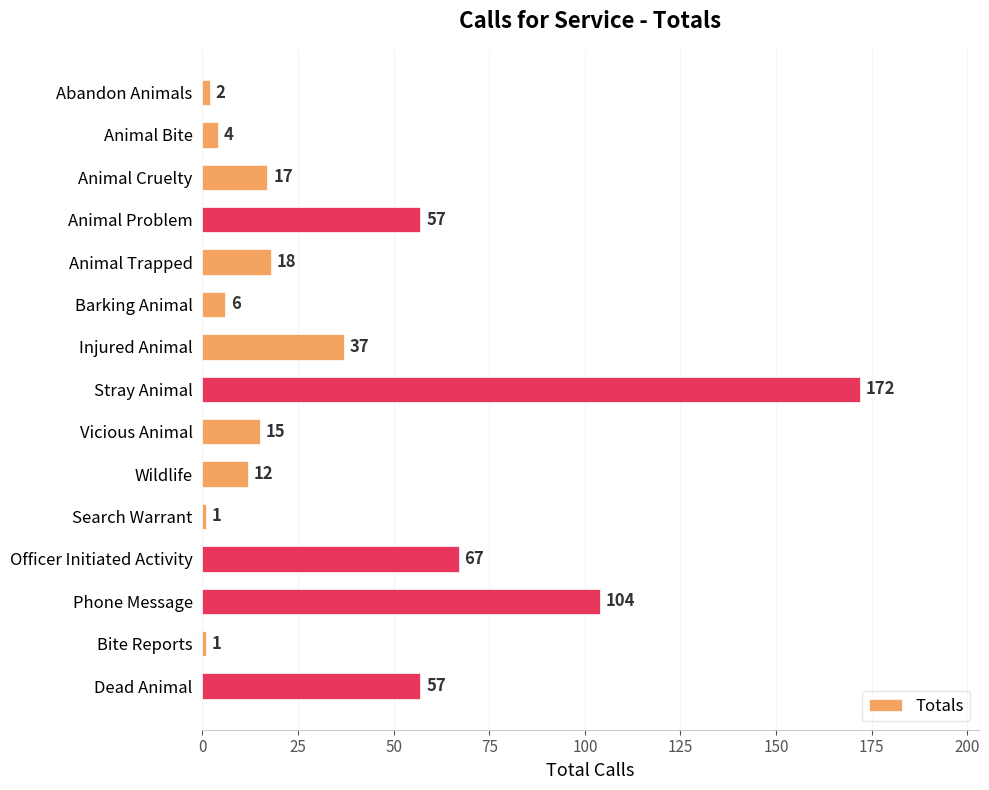

Where is the data nearest to the value 86?

Phone Message